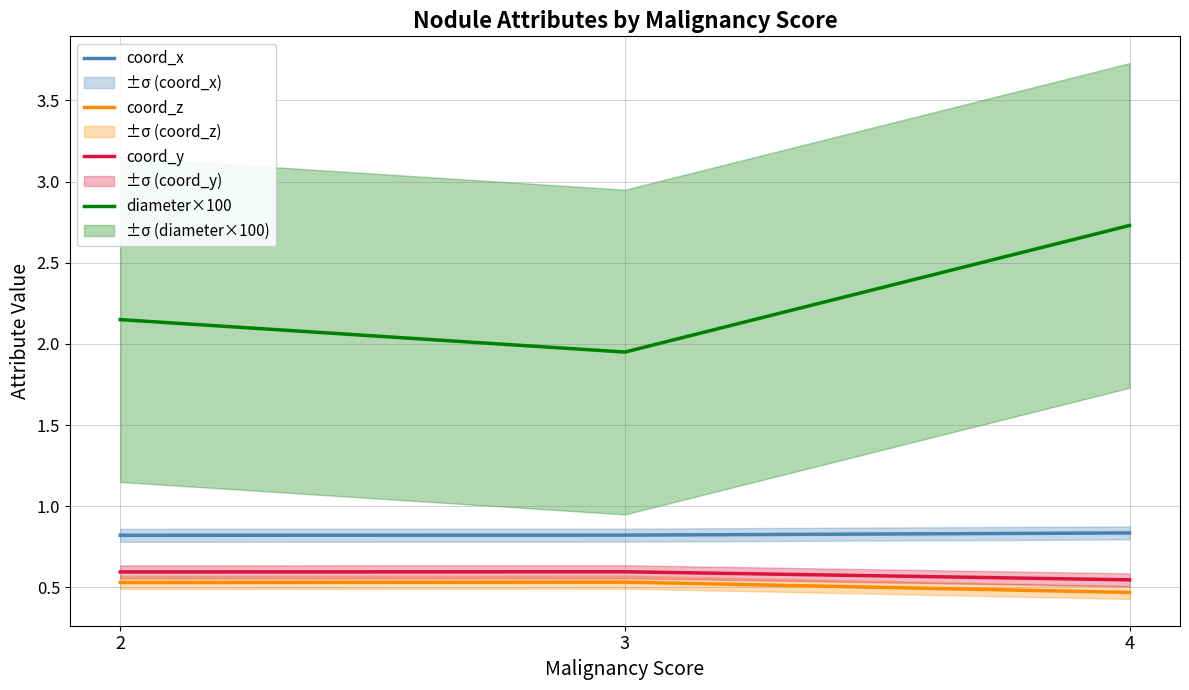

What is the sum of the coord_z values at 3 and 4?

1.0